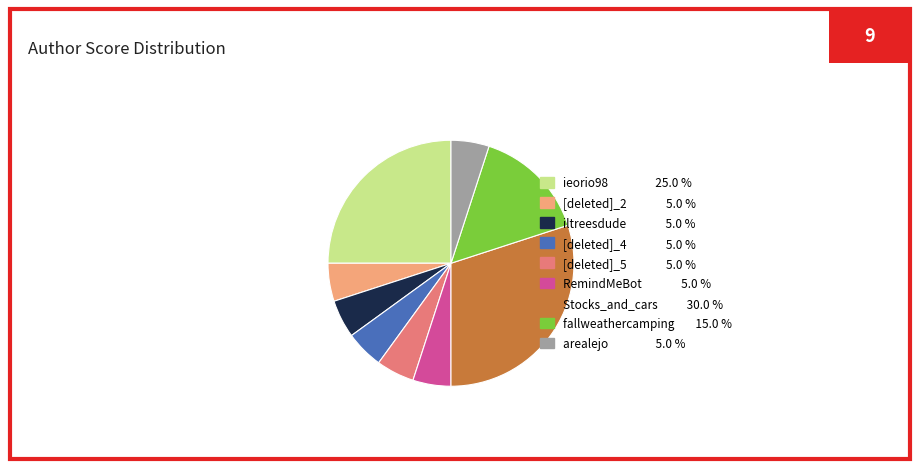

Is there any slice that represents more than half of the pie?

No